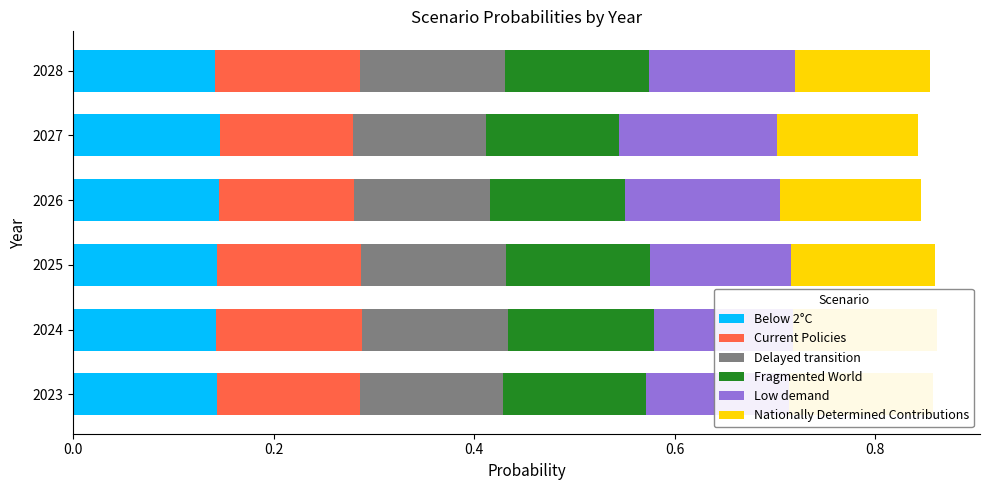

Between 2023 and 2025, which series saw the biggest shift?

Low demand